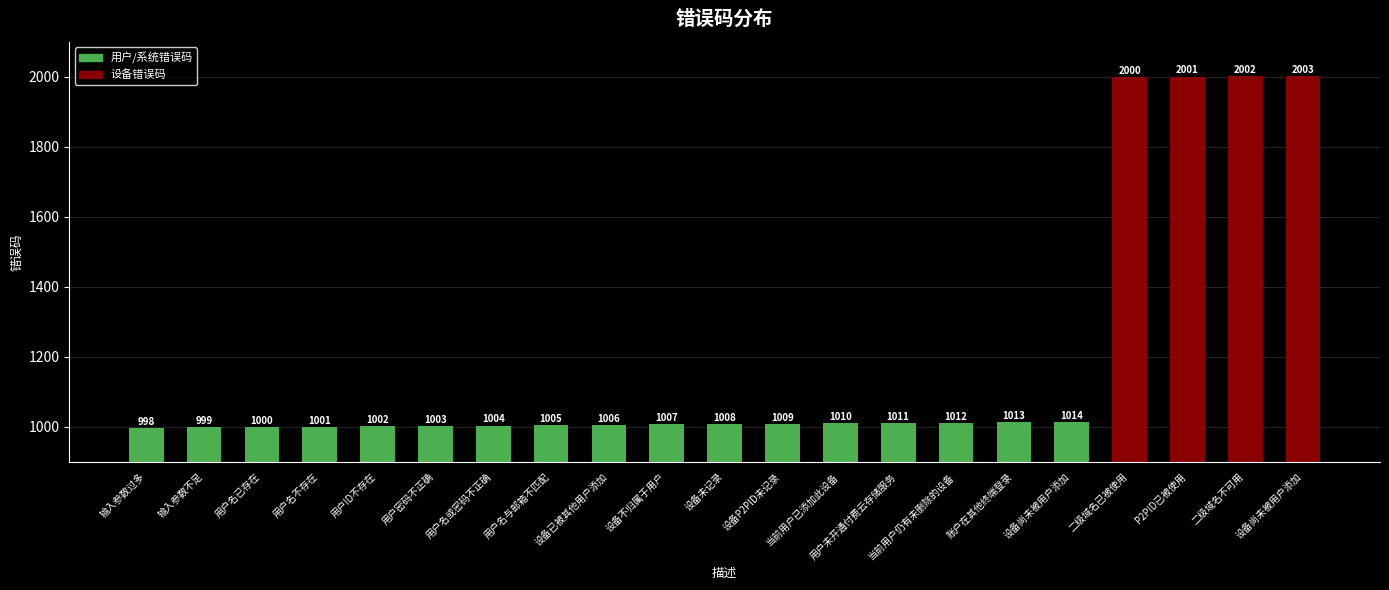

How many values are below 1008?

10